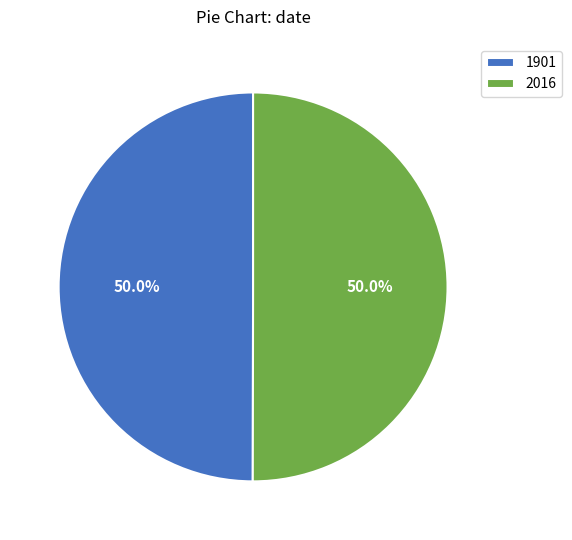

Is the sum of 2016 and 1901 greater than half?

Yes